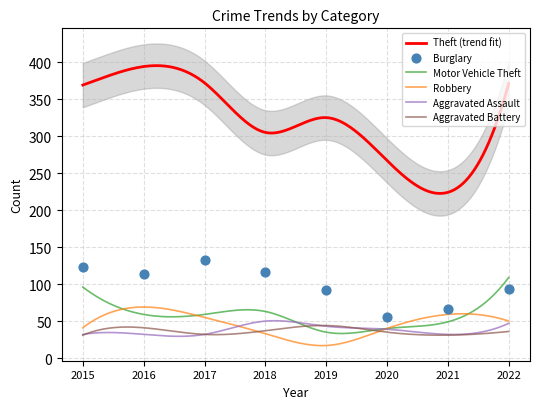

Which series has the largest total across all categories?

Theft